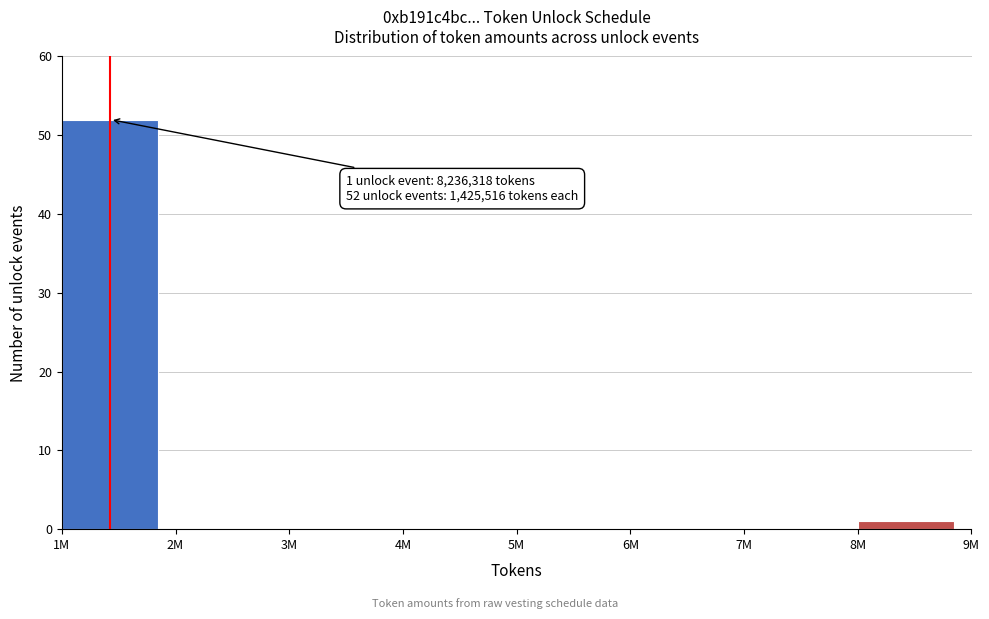

Reading left to right, extract all data points from this chart.

1M=52	2M=0	3M=0	4M=0	5M=0	6M=0	7M=0	8M=1